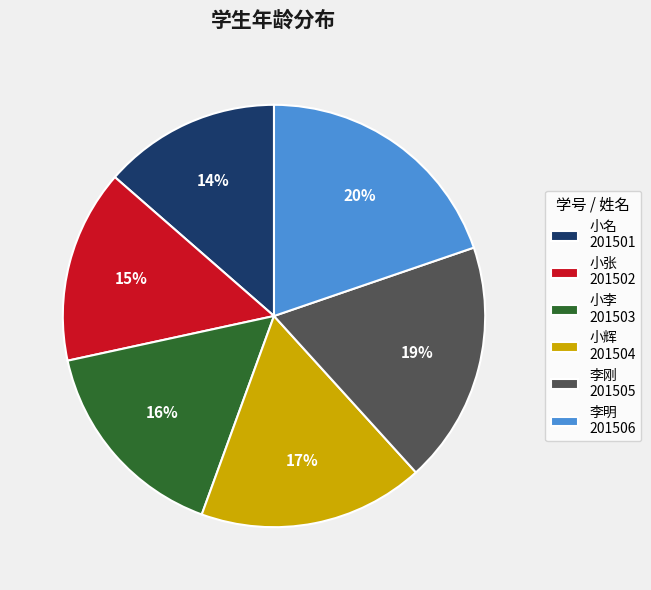

To the nearest percent, what is the average slice percentage?

17%